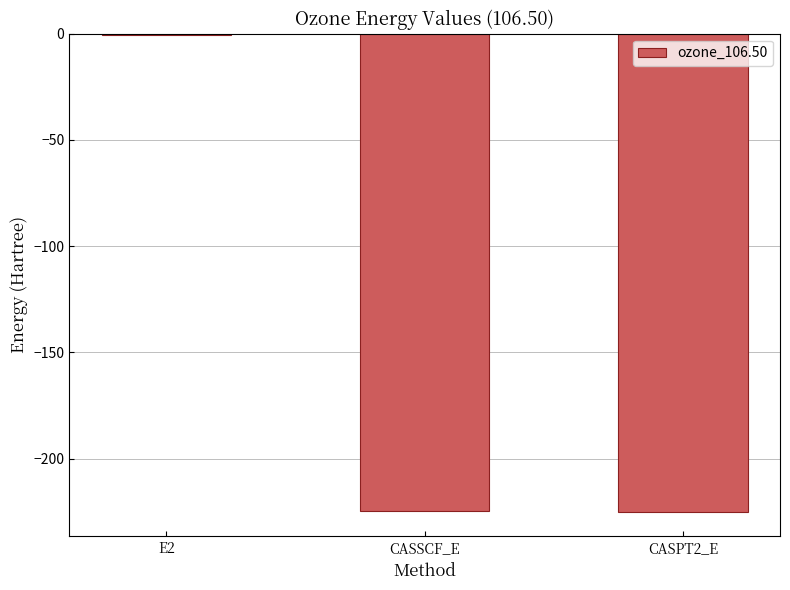

Read the value at CASPT2_E.

-225.3